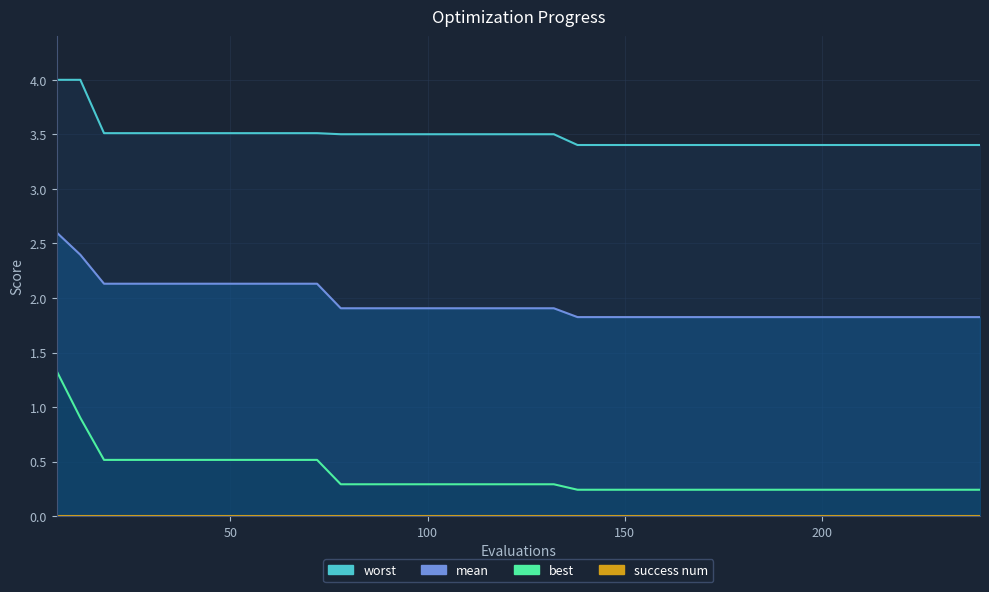

Reading left to right, what are all the values shown in this chart?

worst_line: 4.0	4.0	3.5	3.5	3.5	3.5	3.5	3.5	3.5	3.5	3.5	3.5	3.5	3.5	3.5	3.5	3.5	3.5	3.5	3.5	3.5	3.5	3.4	3.4	3.4	3.4	3.4	3.4	3.4	3.4	3.4	3.4	3.4	3.4	3.4	3.4	3.4	3.4	3.4	3.4
mean_line: 2.6	2.4	2.1	2.1	2.1	2.1	2.1	2.1	2.1	2.1	2.1	2.1	1.9	1.9	1.9	1.9	1.9	1.9	1.9	1.9	1.9	1.9	1.8	1.8	1.8	1.8	1.8	1.8	1.8	1.8	1.8	1.8	1.8	1.8	1.8	1.8	1.8	1.8	1.8	1.8
best_line: 1.3	0.9	0.5	0.5	0.5	0.5	0.5	0.5	0.5	0.5	0.5	0.5	0.3	0.3	0.3	0.3	0.3	0.3	0.3	0.3	0.3	0.3	0.2	0.2	0.2	0.2	0.2	0.2	0.2	0.2	0.2	0.2	0.2	0.2	0.2	0.2	0.2	0.2	0.2	0.2
success num: 0.0	0.0	0.0	0.0	0.0	0.0	0.0	0.0	0.0	0.0	0.0	0.0	0.0	0.0	0.0	0.0	0.0	0.0	0.0	0.0	0.0	0.0	0.0	0.0	0.0	0.0	0.0	0.0	0.0	0.0	0.0	0.0	0.0	0.0	0.0	0.0	0.0	0.0	0.0	0.0